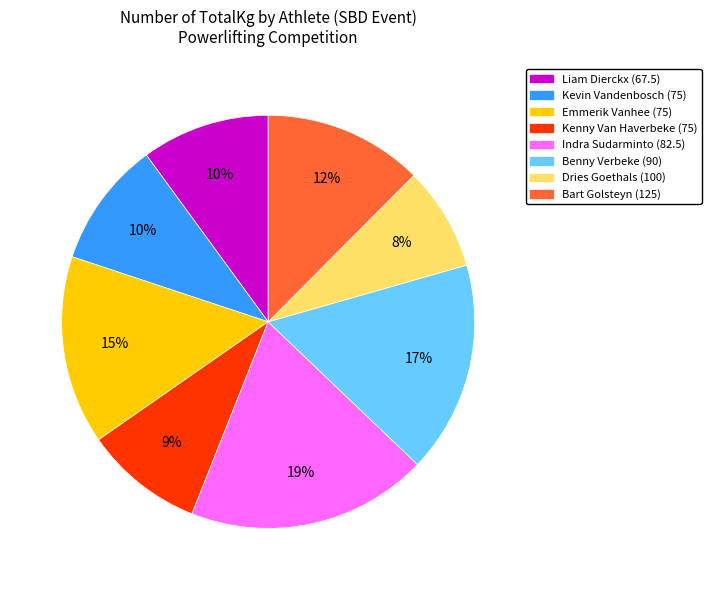

True or false: Indra Sudarminto (82.5) accounts for 10% of the total.

False